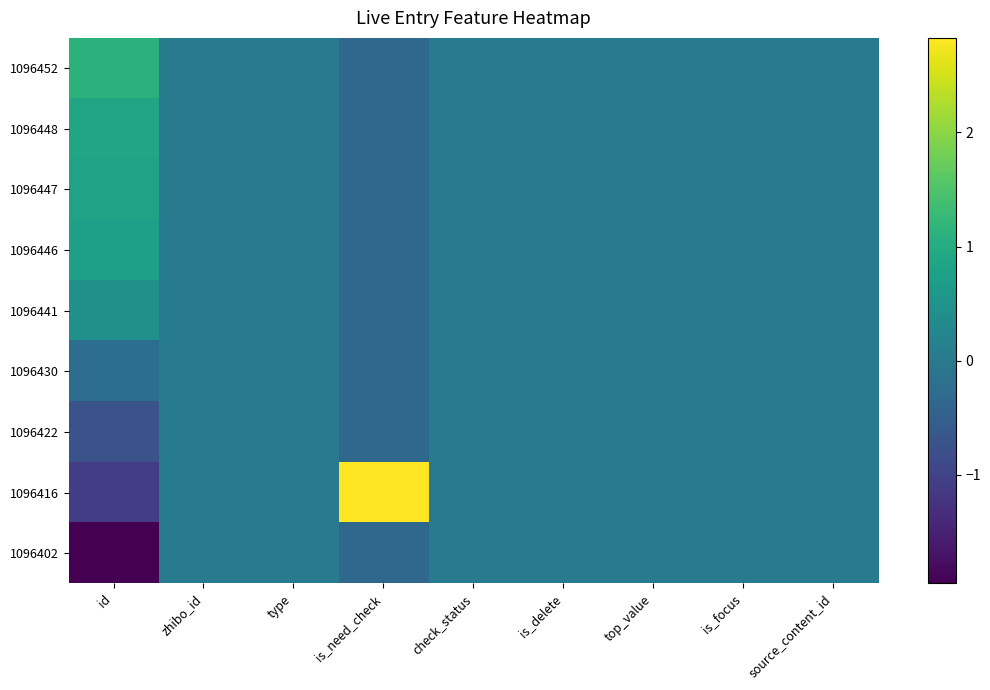

What is the smallest value displayed?

-2.0